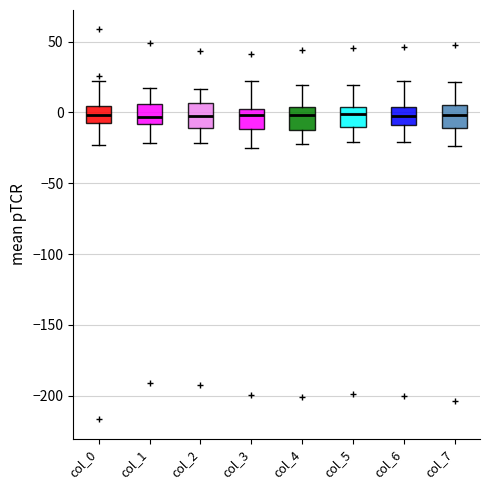

Reading left to right, transcribe this box plot: for each box, give where its median line is, the range the box spans, and where its two whiskers end, as read against the y-axis. The values are not printed on the chart, so give them approximately, as read against the axis.

col_0: median 0, box -5 to 5, whiskers -25 to 20
col_1: median -5, box -10 to 5, whiskers -20 to 15
col_2: median 0, box -10 to 5, whiskers -20 to 15
col_3: median 0 (just below the box's upper edge), box -10 to 0, whiskers -25 to 20
col_4: median 0, box -10 to 5, whiskers -20 to 20
col_5: median 0, box -10 to 5, whiskers -20 to 20
col_6: median 0, box -10 to 5, whiskers -20 to 20
col_7: median 0, box -10 to 5, whiskers -25 to 20